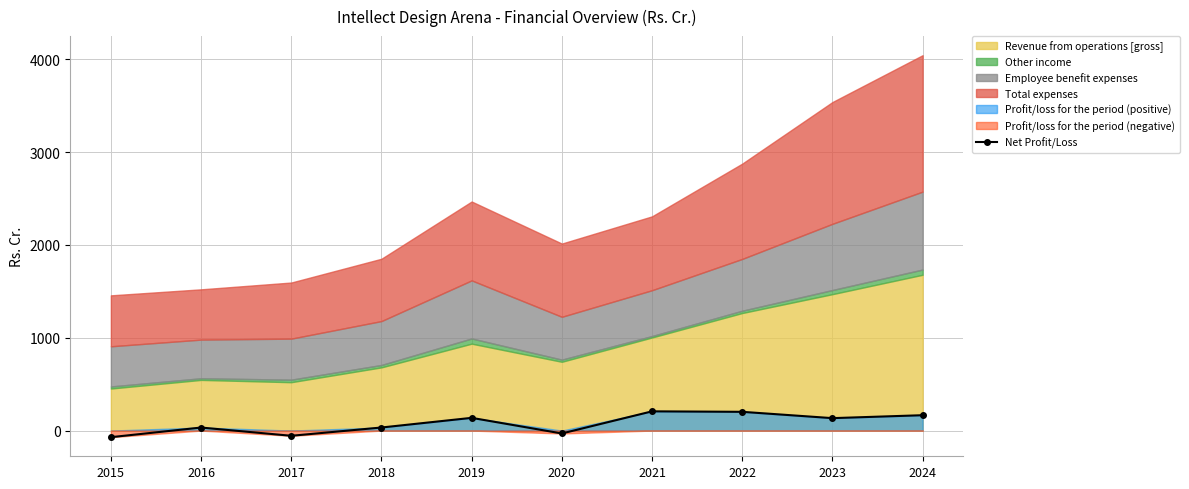

What is the approximate value at 2016?

32.7